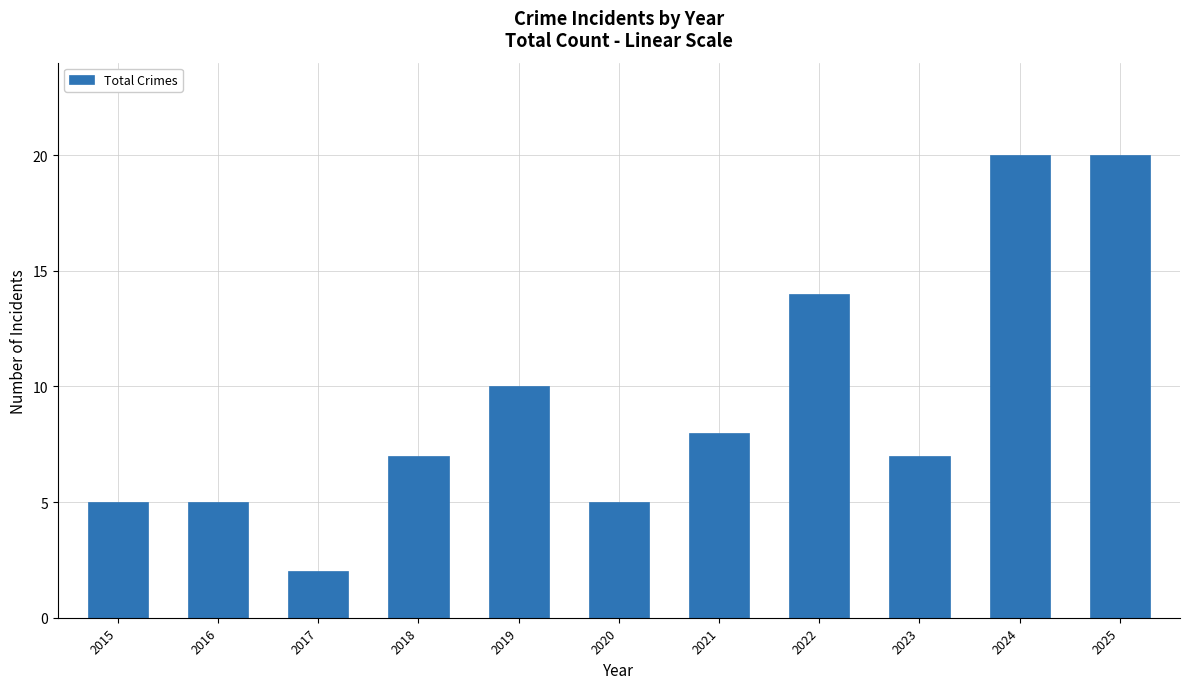

How many data points does each series have?

11